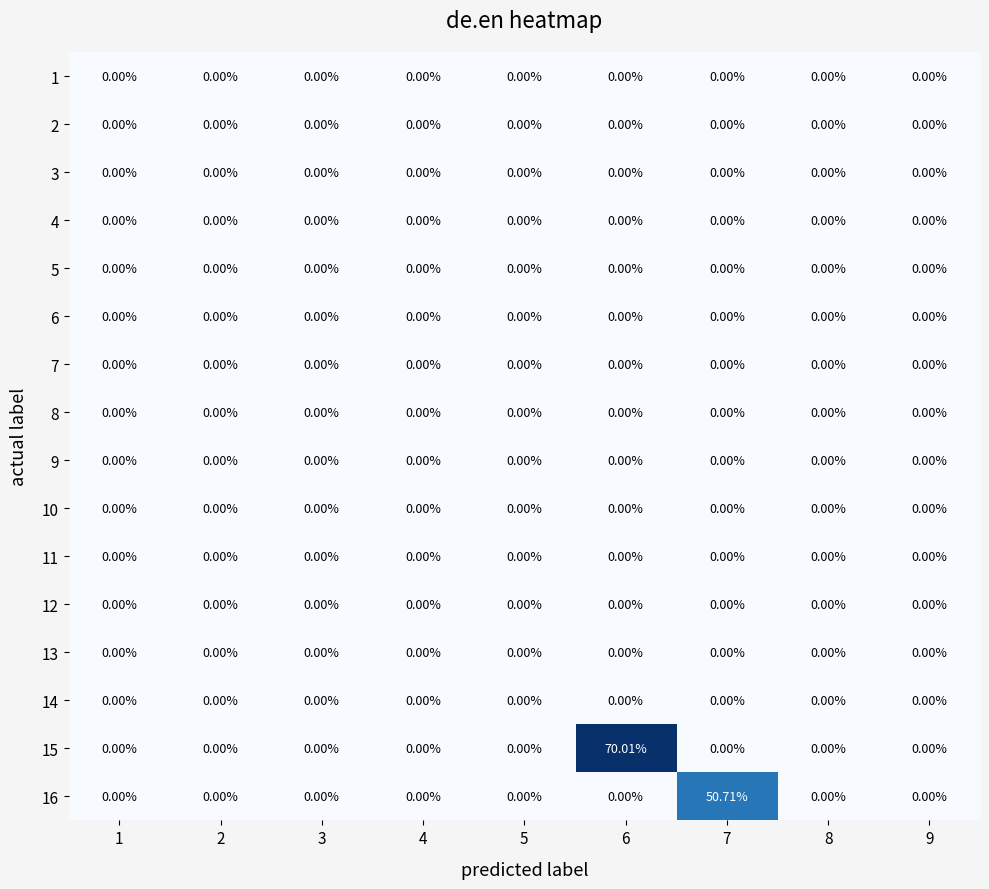

How many categories are shown in the chart?

9